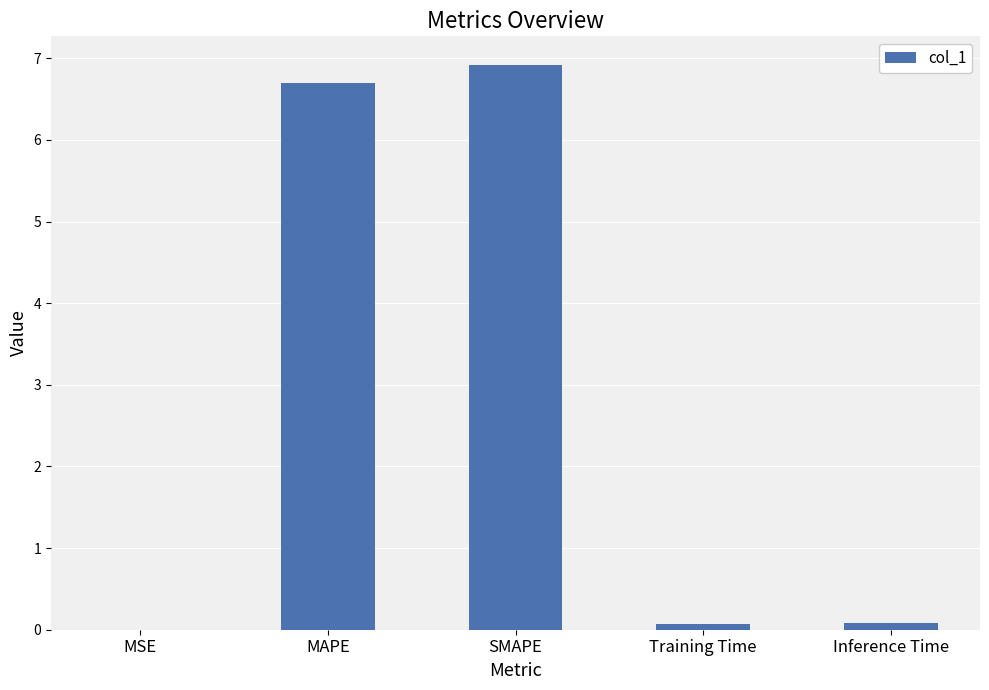

Between SMAPE and MAPE, which is larger?

SMAPE